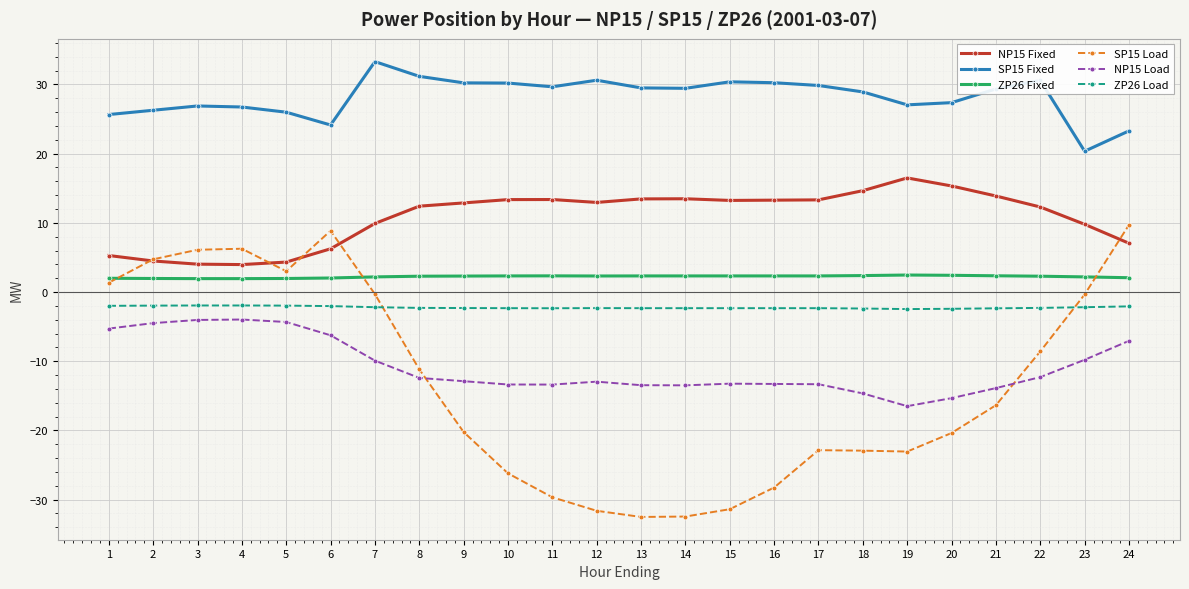

Which series has the widest spread of values?

SP15 Load